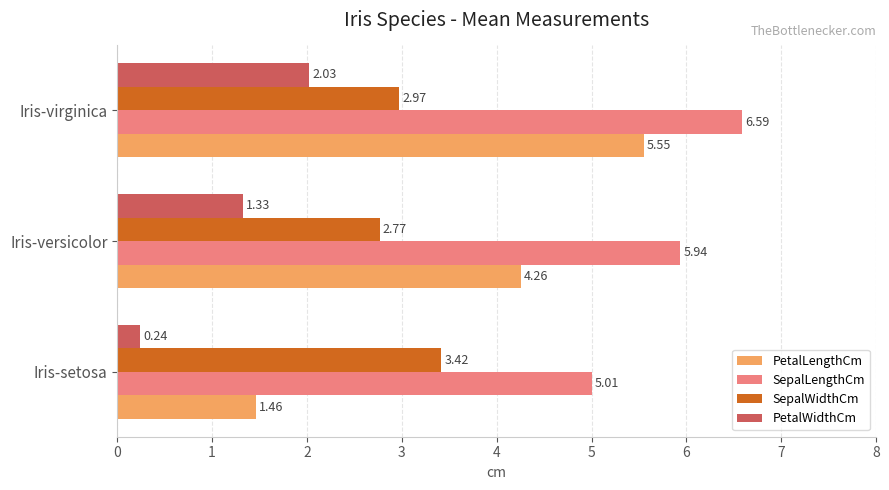

Which label corresponds to the largest value in the chart?

Iris-virginica